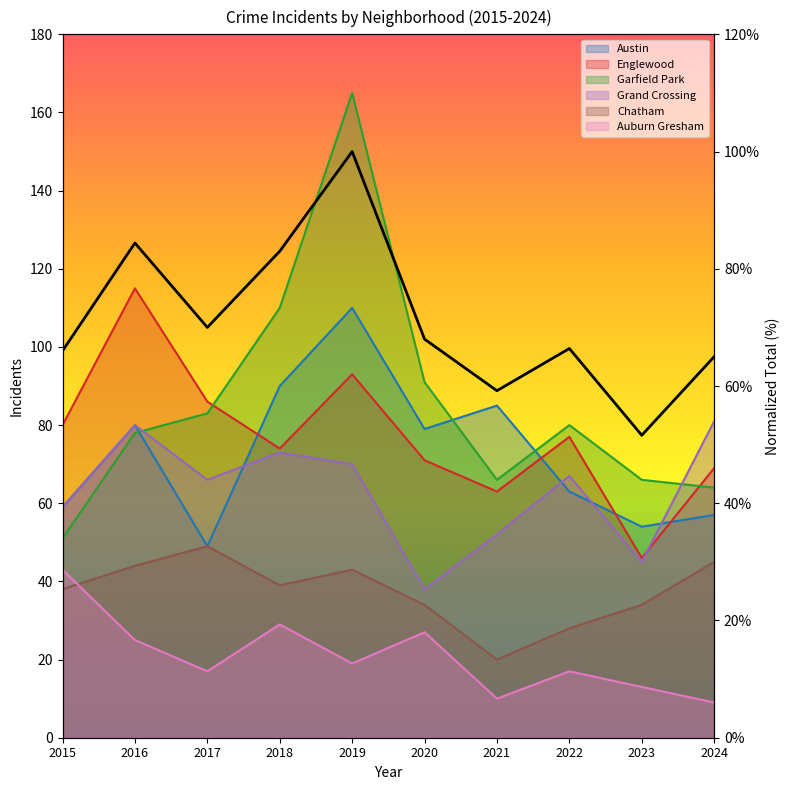

After their last crossing, which series has the higher values: Englewood or Austin?

Englewood